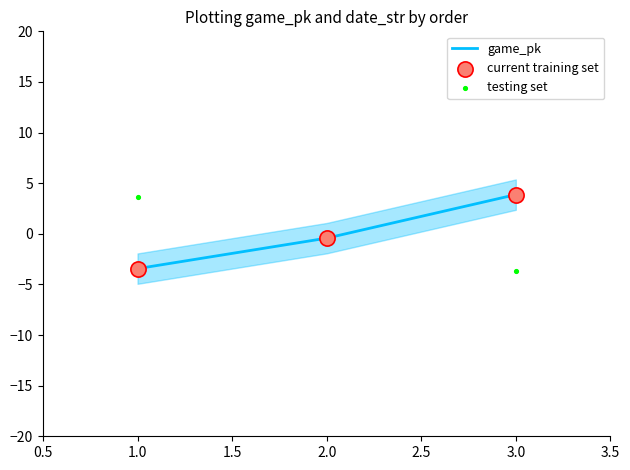

Rank the categories by game_pk value from lowest to highest.

1.0, 2.0, 3.0